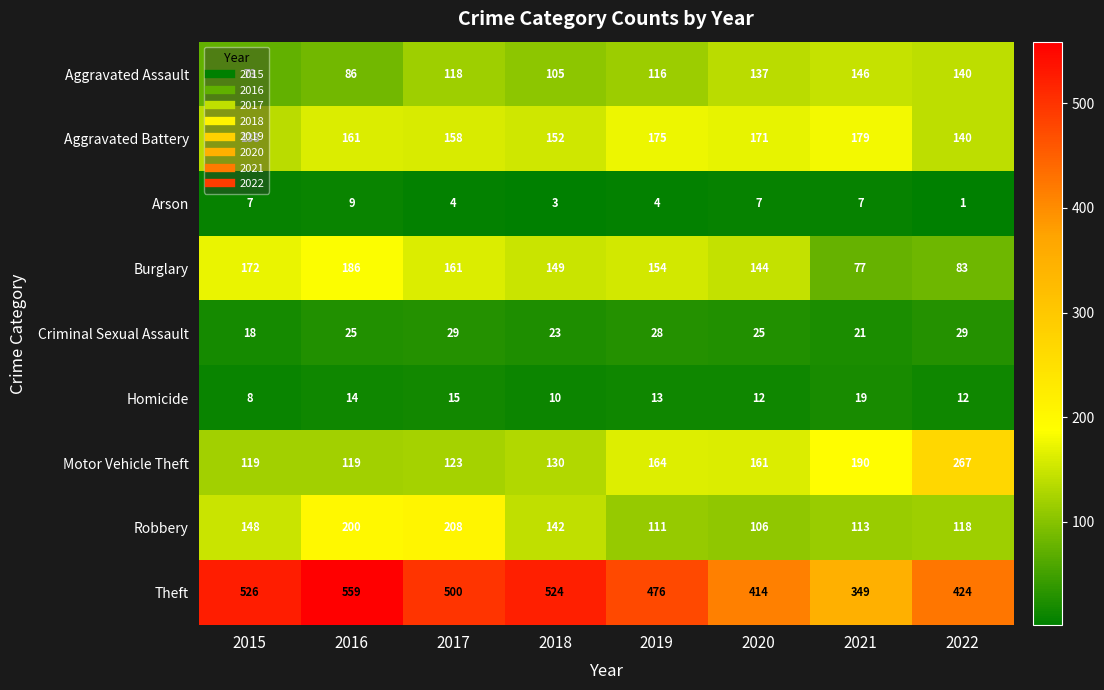

List the series in order of their peak value, highest first.

Theft, Motor Vehicle Theft, Robbery, Burglary, Aggravated Battery, Aggravated Assault, Criminal Sexual Assault, Homicide, Arson